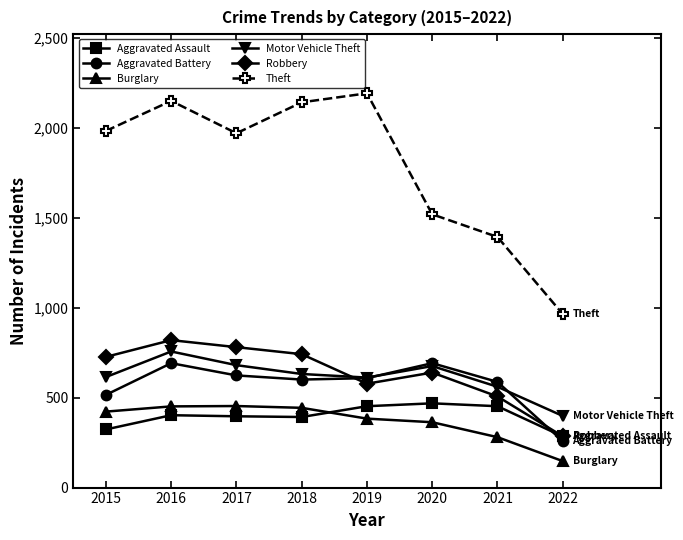

Where do Aggravated Battery and Aggravated Assault first cross each other?

2021 and 2022